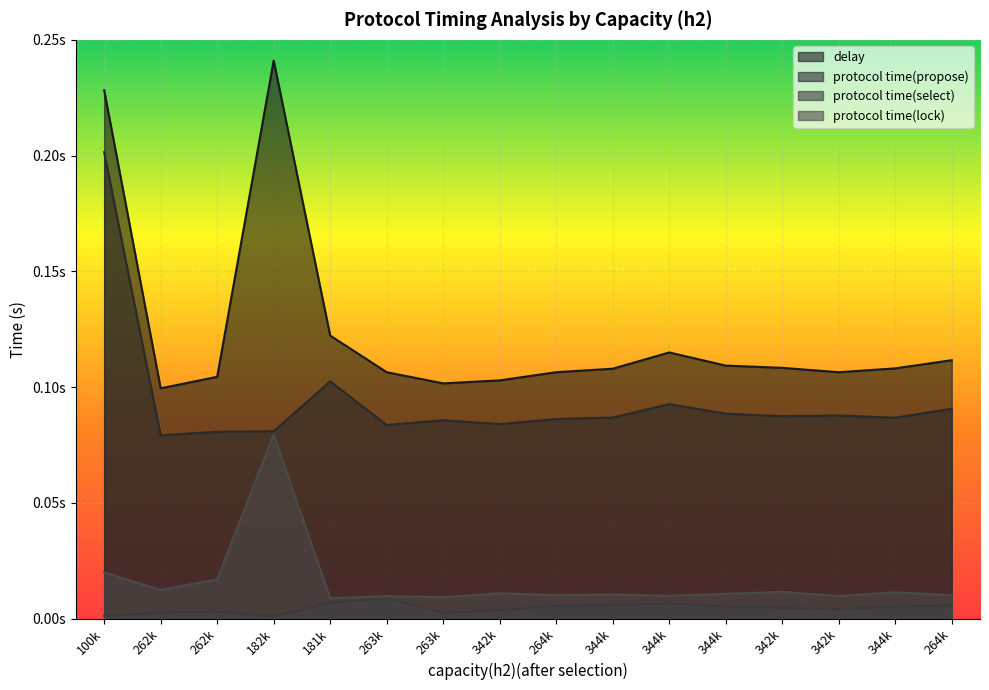

Does the chart display data point markers on the line(s)?

No